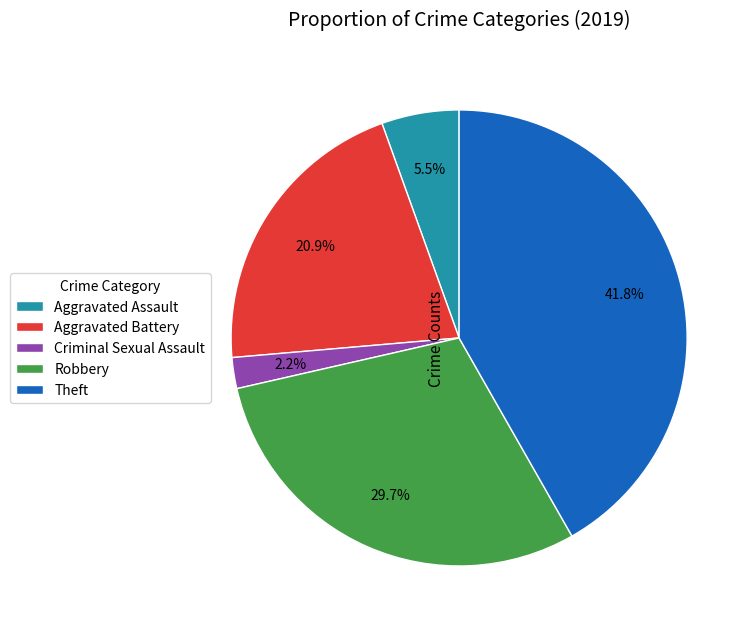

Which category has the smallest portion of the pie?

Criminal Sexual Assault